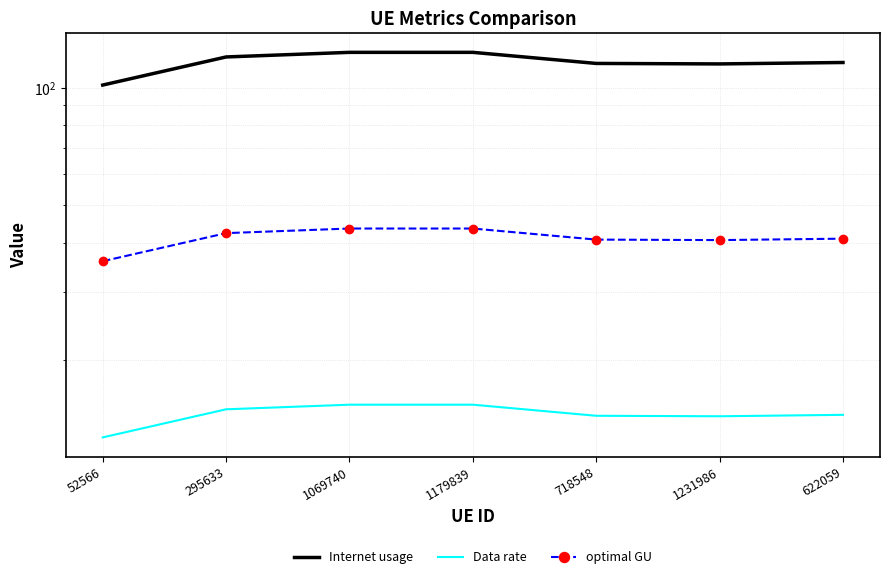

What are all the series names shown in the legend?

Internet usage, Data rate, optimal GU